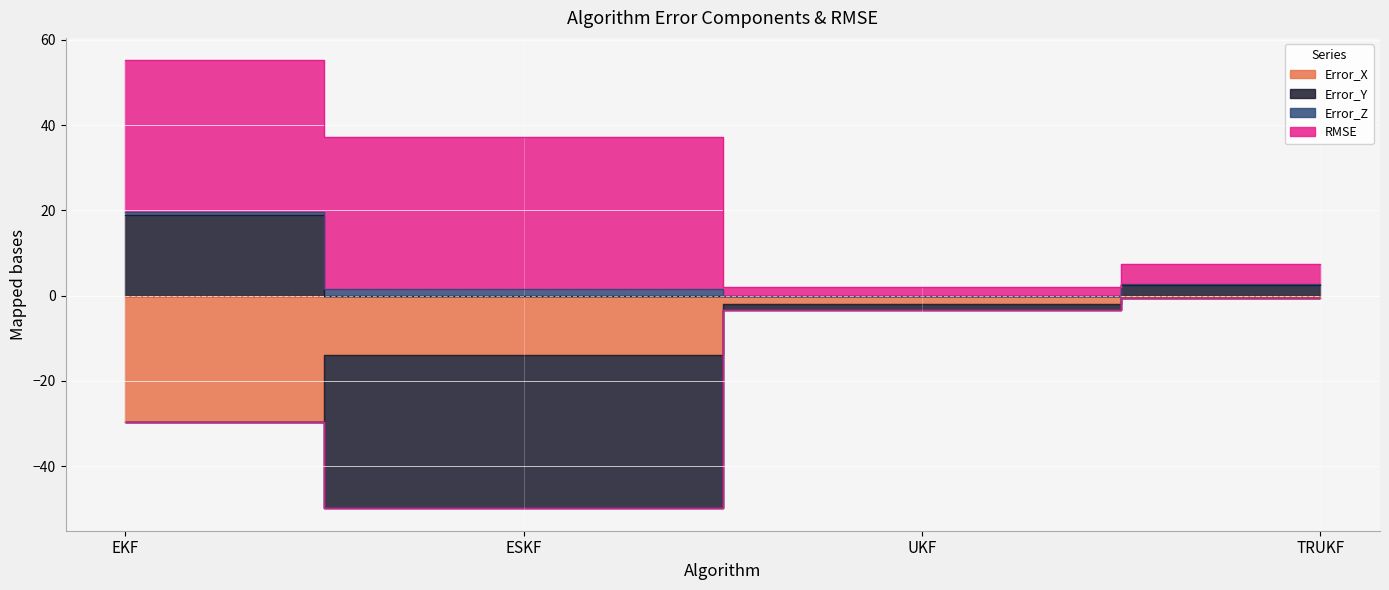

True or false: Error_X and RMSE cross at least once.

False